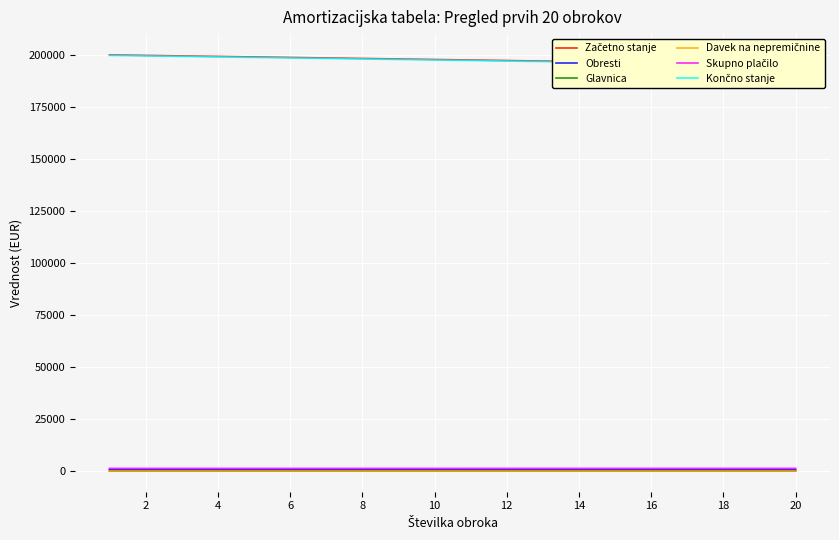

Which series has the largest total across all categories?

Začetno stanje